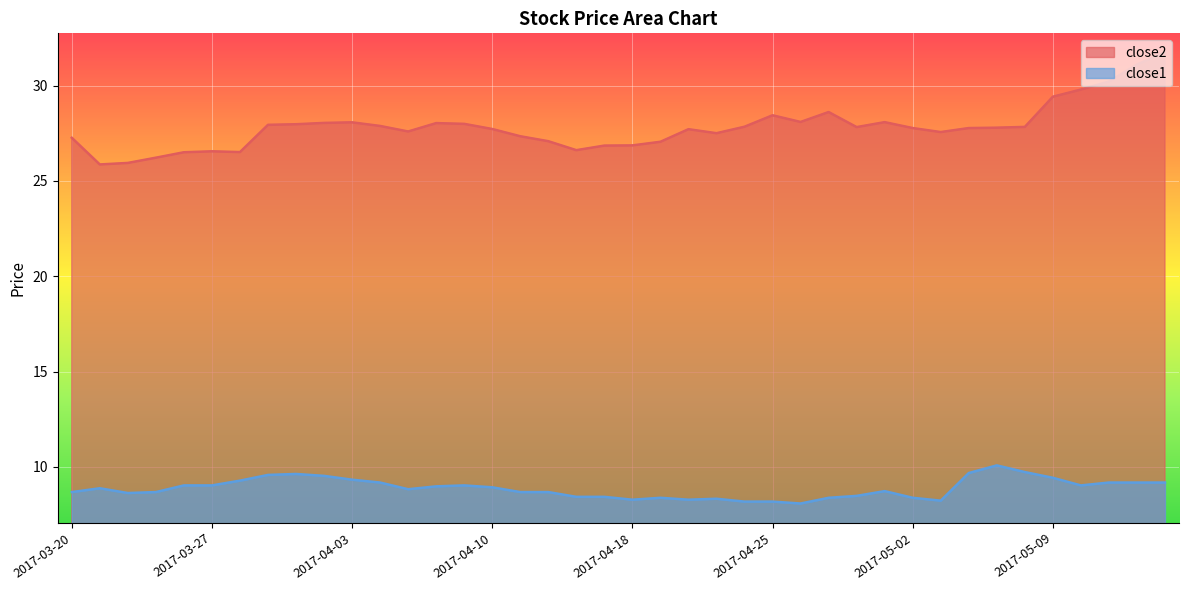

True or false: close2 and close1 intersect in this chart.

False